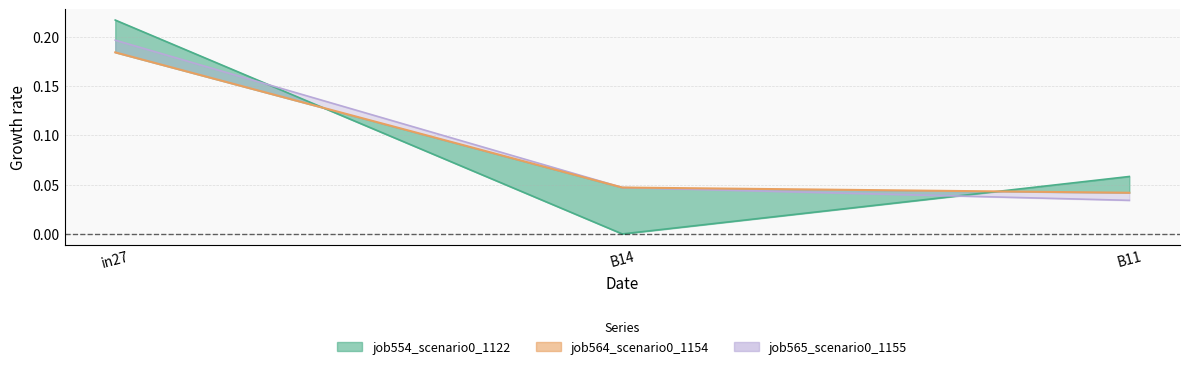

Is it true that the value at B11 is 0.0?

True